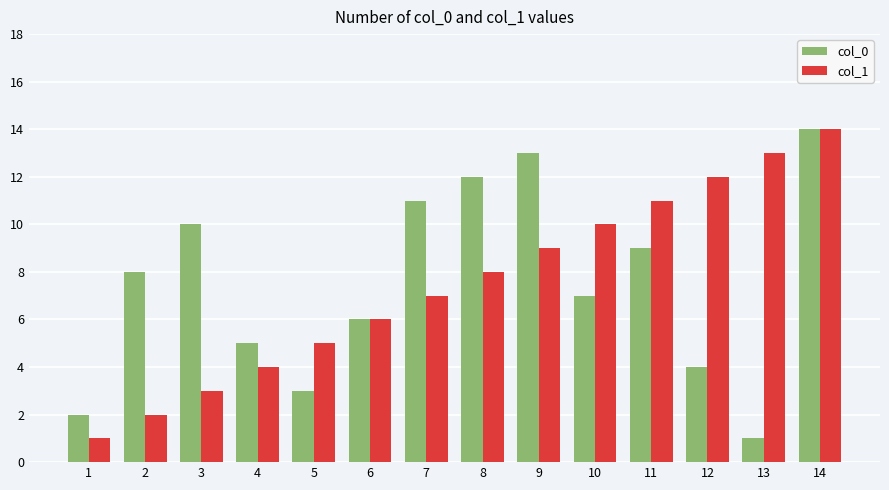

At 12, list the series in order from smallest to largest.

col_0, col_1